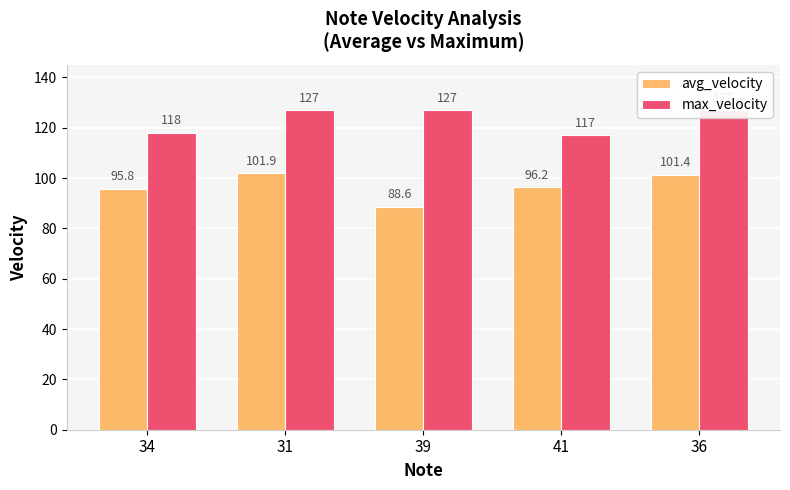

Does the chart contain any negative values?

No